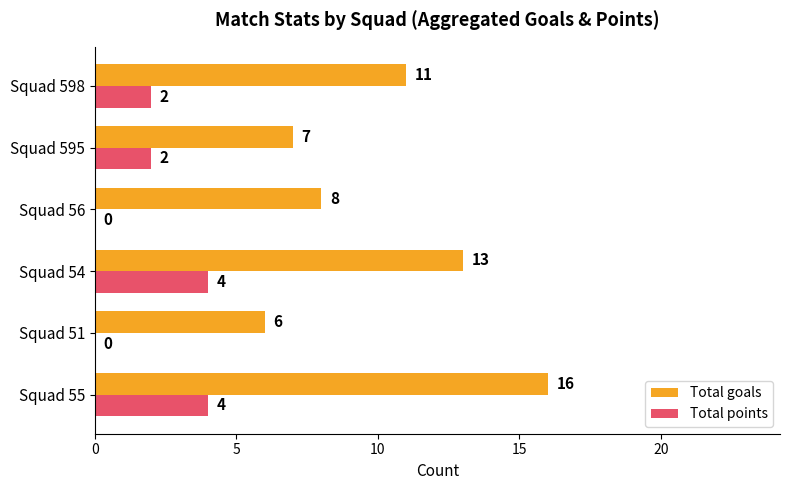

Where is Total goals nearest to the value 11?

Squad 598